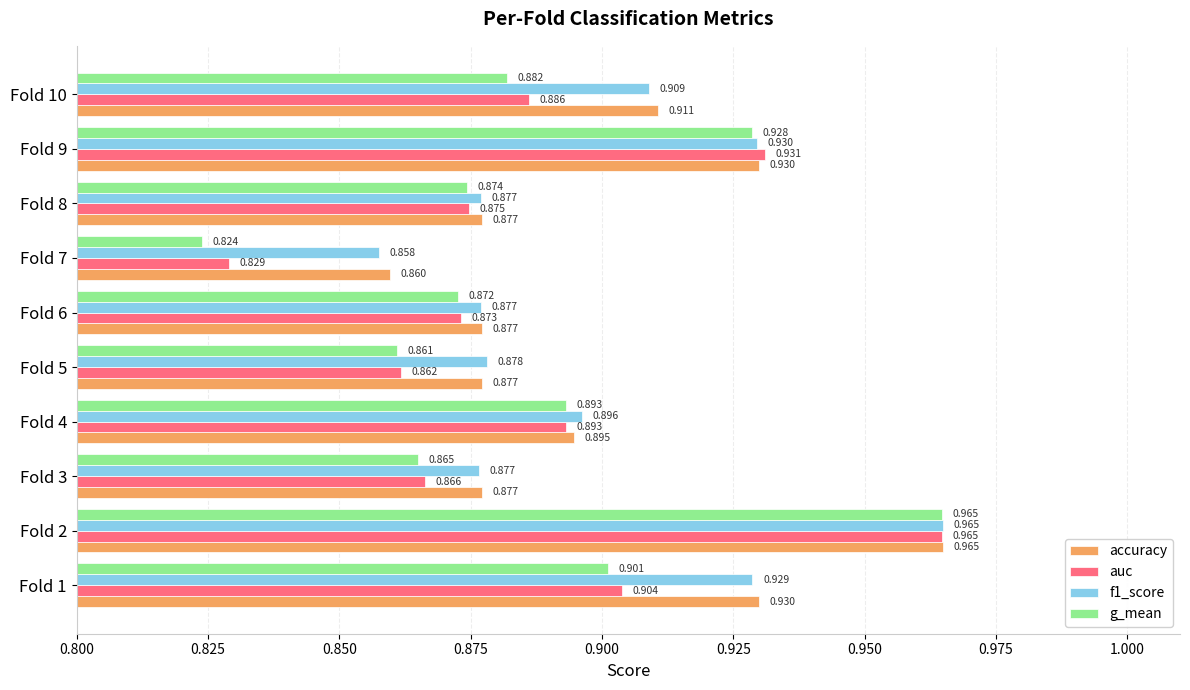

At which category is the sum across all series the highest?

Fold 2